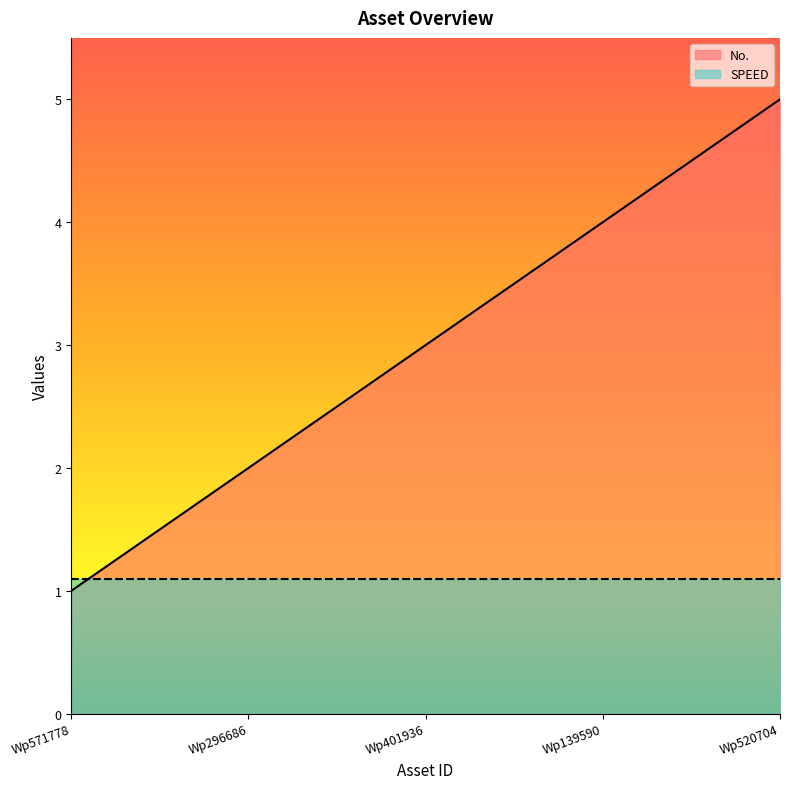

What is the value of the 1st point from the left?

1